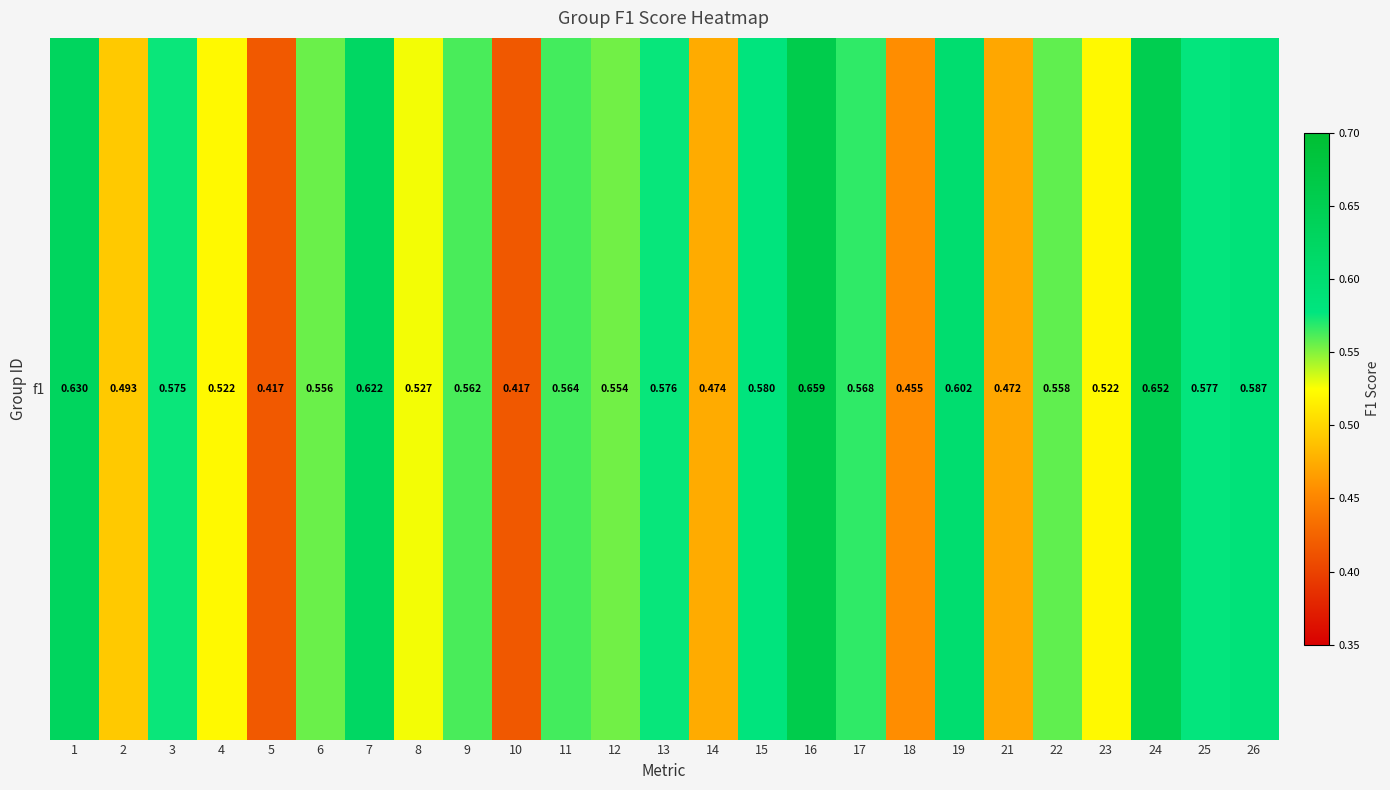

What is the difference between the second highest and minimum values?

0.2